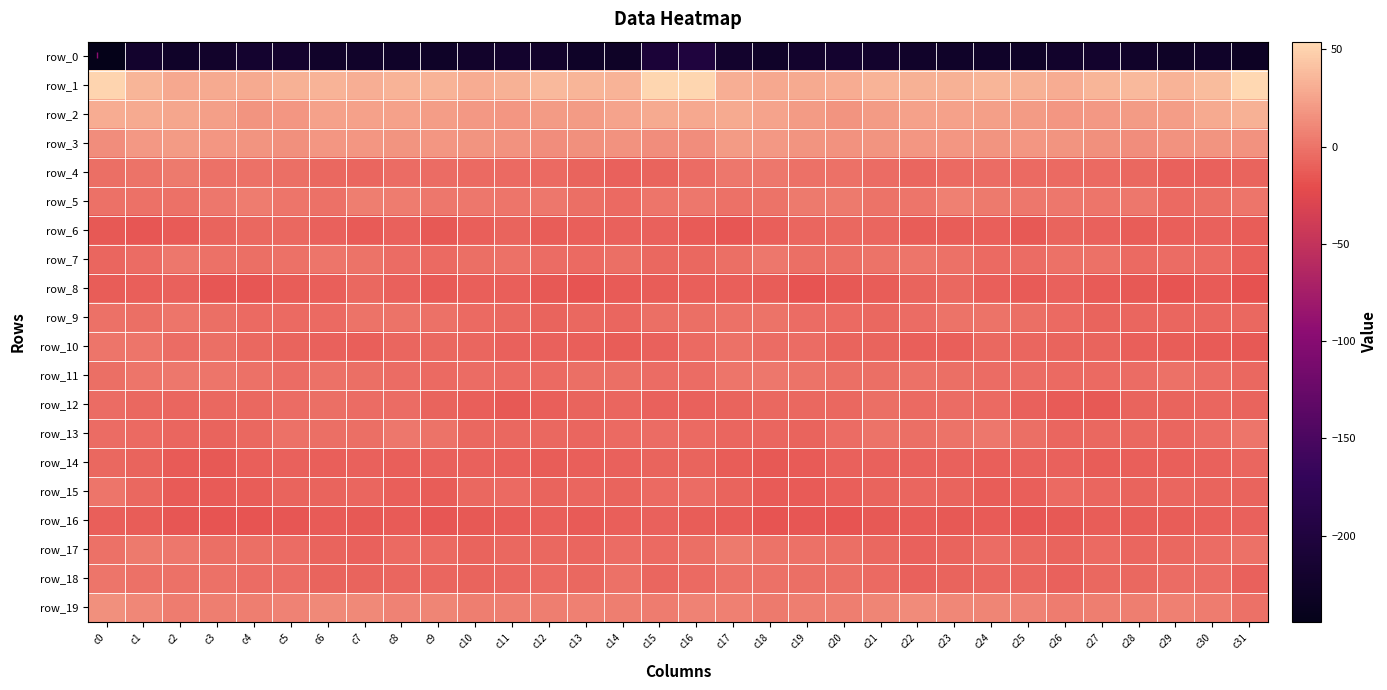

Reading left to right, transcribe all the data shown in this chart.

row_0: c0=-244.4	c1=-220.9	c2=-225.1	c3=-222.7	c4=-218.7	c5=-218.9	c6=-223.5	c7=-224.6	c8=-224.7	c9=-226.2	c10=-223.4	c11=-220.8	c12=-222.6	c13=-226.9	c14=-227.2	c15=-208.1	c16=-200.7	c17=-220.2	c18=-225.0	c19=-221.1	c20=-217.9	c21=-220.9	c22=-224.1	c23=-224.7	c24=-225.0	c25=-226.0	c26=-221.9	c27=-221.1	c28=-224.3	c29=-227.5	c30=-224.8	c31=-230.8
row_1: c0=50.5	c1=35.0	c2=27.6	c3=29.0	c4=29.0	c5=31.8	c6=33.4	c7=31.7	c8=33.9	c9=33.9	c10=30.3	c11=32.0	c12=37.2	c13=34.4	c14=33.4	c15=52.0	c16=52.1	c17=31.6	c18=28.2	c19=29.0	c20=29.7	c21=33.1	c22=32.5	c23=32.0	c24=34.9	c25=32.4	c26=29.6	c27=34.7	c28=36.7	c29=33.2	c30=37.8	c31=53.9
row_2: c0=30.1	c1=29.0	c2=27.1	c3=23.4	c4=17.6	c5=18.5	c6=24.0	c7=24.1	c8=23.7	c9=22.0	c10=19.0	c11=18.6	c12=21.2	c13=21.0	c14=25.5	c15=29.1	c16=27.5	c17=28.9	c18=25.8	c19=21.2	c20=16.9	c21=20.8	c22=24.0	c23=24.1	c24=23.2	c25=20.8	c26=18.3	c27=19.8	c28=21.1	c29=22.2	c30=28.3	c31=32.6
row_3: c0=13.2	c1=19.6	c2=20.9	c3=17.8	c4=16.7	c5=15.2	c6=18.8	c7=18.2	c8=17.1	c9=17.9	c10=17.3	c11=15.5	c12=13.9	c13=15.1	c14=15.9	c15=14.0	c16=14.0	c17=21.2	c18=19.3	c19=17.6	c20=15.6	c21=16.7	c22=18.5	c23=17.8	c24=17.2	c25=18.0	c26=16.7	c27=14.7	c28=14.0	c29=15.8	c30=16.7	c31=16.0
row_4: c0=-3.0	c1=-0.1	c2=2.7	c3=-1.0	c4=-1.9	c5=-2.6	c6=-6.2	c7=-6.9	c8=-3.4	c9=-4.1	c10=-4.4	c11=-5.2	c12=-4.9	c13=-8.8	c14=-9.8	c15=-8.0	c16=-3.5	c17=1.8	c18=1.7	c19=-1.8	c20=-1.7	c21=-3.7	c22=-7.8	c23=-5.1	c24=-3.3	c25=-4.5	c26=-4.5	c27=-5.2	c28=-5.7	c29=-9.8	c30=-9.4	c31=-8.4
row_5: c0=-1.8	c1=-1.5	c2=-1.0	c3=1.7	c4=3.8	c5=1.3	c6=-1.0	c7=5.2	c8=4.9	c9=1.9	c10=2.1	c11=0.9	c12=1.9	c13=-2.9	c14=-4.4	c15=0.7	c16=2.0	c17=-0.9	c18=-0.2	c19=2.9	c20=3.4	c21=-0.5	c22=0.5	c23=6.8	c24=3.2	c25=1.6	c26=2.0	c27=0.8	c28=1.5	c29=-5.0	c30=-3.2	c31=0.9
row_6: c0=-13.9	c1=-15.2	c2=-13.2	c3=-8.0	c4=-6.4	c5=-6.3	c6=-9.6	c7=-12.8	c8=-10.0	c9=-13.8	c10=-11.0	c11=-8.1	c12=-11.4	c13=-10.9	c14=-9.3	c15=-9.8	c16=-12.8	c17=-15.7	c18=-10.9	c19=-7.0	c20=-6.2	c21=-6.8	c22=-11.8	c23=-11.4	c24=-11.1	c25=-14.0	c26=-9.0	c27=-9.3	c28=-11.6	c29=-10.5	c30=-9.6	c31=-11.8
row_7: c0=-6.7	c1=-3.8	c2=1.6	c3=-0.9	c4=-3.1	c5=-1.3	c6=1.3	c7=-0.3	c8=-3.4	c9=-5.0	c10=-2.4	c11=-1.1	c12=-4.1	c13=-4.9	c14=-3.1	c15=-6.7	c16=-5.9	c17=-2.6	c18=1.8	c19=-2.3	c20=-3.0	c21=0.0	c22=1.1	c23=-1.2	c24=-4.8	c25=-4.2	c26=-1.5	c27=-1.7	c28=-5.4	c29=-4.2	c30=-5.0	c31=-10.8
row_8: c0=-11.5	c1=-10.9	c2=-10.1	c3=-15.6	c4=-15.7	c5=-12.3	c6=-10.6	c7=-5.8	c8=-9.3	c9=-13.1	c10=-11.1	c11=-11.2	c12=-14.1	c13=-16.2	c14=-12.8	c15=-11.9	c16=-11.2	c17=-10.9	c18=-11.8	c19=-16.5	c20=-14.3	c21=-11.7	c22=-9.0	c23=-6.1	c24=-11.1	c25=-13.3	c26=-9.9	c27=-12.8	c28=-14.7	c29=-16.0	c30=-12.8	c31=-17.9
row_9: c0=-1.1	c1=-2.3	c2=0.4	c3=-2.7	c4=-4.5	c5=-5.1	c6=-5.1	c7=-0.3	c8=-0.1	c9=-1.8	c10=-4.6	c11=-6.7	c12=-8.1	c13=-6.6	c14=-6.8	c15=-2.3	c16=-2.5	c17=-1.7	c18=-0.2	c19=-3.7	c20=-4.7	c21=-5.6	c22=-3.5	c23=0.1	c24=-0.5	c25=-3.0	c26=-5.1	c27=-7.9	c28=-7.1	c29=-7.1	c30=-6.9	c31=-6.5
row_10: c0=1.1	c1=0.6	c2=-3.2	c3=-2.9	c4=-6.7	c5=-8.8	c6=-9.6	c7=-11.3	c8=-7.6	c9=-6.5	c10=-7.6	c11=-9.2	c12=-9.7	c13=-11.3	c14=-11.9	c15=-9.9	c16=-5.1	c17=-1.1	c18=-3.8	c19=-3.3	c20=-8.4	c21=-8.9	c22=-10.6	c23=-10.5	c24=-6.4	c25=-7.0	c26=-8.7	c27=-8.9	c28=-10.6	c29=-11.4	c30=-12.8	c31=-14.4
row_11: c0=-2.5	c1=0.5	c2=2.0	c3=0.7	c4=-1.8	c5=-3.2	c6=-1.7	c7=-2.3	c8=-3.9	c9=-4.5	c10=-3.8	c11=-5.3	c12=-4.8	c13=-2.4	c14=-2.5	c15=-4.1	c16=-4.3	c17=0.9	c18=1.6	c19=0.1	c20=-2.5	c21=-3.0	c22=-1.8	c23=-2.9	c24=-4.1	c25=-4.3	c26=-4.6	c27=-5.3	c28=-4.1	c29=-1.6	c30=-3.6	c31=-6.6
row_12: c0=-4.3	c1=-5.9	c2=-6.8	c3=-5.6	c4=-6.7	c5=-3.2	c6=-3.2	c7=-4.3	c8=-3.7	c9=-8.3	c10=-10.7	c11=-14.8	c12=-10.4	c13=-8.5	c14=-7.2	c15=-9.6	c16=-9.1	c17=-7.9	c18=-5.9	c19=-6.1	c20=-5.7	c21=-2.2	c22=-4.5	c23=-3.3	c24=-5.3	c25=-9.4	c26=-12.7	c27=-14.0	c28=-8.9	c29=-8.0	c30=-6.8	c31=-8.2
row_13: c0=-4.3	c1=-5.2	c2=-7.4	c3=-8.1	c4=-6.0	c5=-1.0	c6=-2.4	c7=-2.2	c8=2.1	c9=-0.5	c10=-6.2	c11=-6.6	c12=-6.0	c13=-7.2	c14=-5.3	c15=-4.2	c16=-5.2	c17=-7.0	c18=-7.3	c19=-8.1	c20=-3.6	c21=-0.8	c22=-3.2	c23=-0.3	c24=1.7	c25=-2.7	c26=-7.1	c27=-5.8	c28=-6.6	c29=-7.0	c30=-3.5	c31=1.1
row_14: c0=-5.7	c1=-8.9	c2=-13.4	c3=-14.1	c4=-11.2	c5=-9.0	c6=-10.2	c7=-9.7	c8=-10.3	c9=-9.9	c10=-9.7	c11=-10.6	c12=-11.9	c13=-10.7	c14=-9.9	c15=-8.0	c16=-8.4	c17=-11.5	c18=-13.8	c19=-13.4	c20=-9.9	c21=-9.4	c22=-10.0	c23=-9.8	c24=-10.3	c25=-9.9	c26=-9.7	c27=-11.6	c28=-11.3	c29=-10.4	c30=-9.0	c31=-7.7
row_15: c0=1.1	c1=-5.7	c2=-12.7	c3=-12.9	c4=-12.5	c5=-8.9	c6=-8.1	c7=-7.0	c8=-10.8	c9=-12.4	c10=-6.0	c11=-5.4	c12=-8.2	c13=-7.4	c14=-8.6	c15=-5.5	c16=-3.6	c17=-8.9	c18=-13.7	c19=-12.7	c20=-11.3	c21=-8.5	c22=-7.1	c23=-8.1	c24=-12.0	c25=-11.0	c26=-4.4	c27=-7.1	c28=-8.0	c29=-7.2	c30=-8.7	c31=-8.0
row_16: c0=-10.8	c1=-12.4	c2=-14.9	c3=-16.1	c4=-16.1	c5=-15.0	c6=-13.1	c7=-14.0	c8=-12.9	c9=-15.2	c10=-14.6	c11=-13.3	c12=-11.3	c13=-12.8	c14=-10.8	c15=-9.4	c16=-11.8	c17=-13.0	c18=-16.3	c19=-15.7	c20=-16.2	c21=-14.4	c22=-13.1	c23=-14.0	c24=-13.1	c25=-15.9	c26=-14.2	c27=-12.1	c28=-12.2	c29=-11.7	c30=-10.2	c31=-9.3
row_17: c0=-0.9	c1=2.7	c2=1.8	c3=-2.0	c4=-2.1	c5=-4.0	c6=-8.9	c7=-9.7	c8=-5.4	c9=-4.7	c10=-8.0	c11=-6.6	c12=-6.6	c13=-7.5	c14=-3.9	c15=-4.6	c16=-2.1	c17=3.4	c18=-0.5	c19=-1.9	c20=-2.6	c21=-5.8	c22=-9.9	c23=-8.8	c24=-3.9	c25=-6.1	c26=-8.6	c27=-5.2	c28=-7.7	c29=-5.9	c30=-3.5	c31=-1.6
row_18: c0=1.4	c1=-1.3	c2=-1.7	c3=-1.9	c4=-3.4	c5=-3.5	c6=-8.0	c7=-8.4	c8=-7.5	c9=-7.5	c10=-8.3	c11=-7.6	c12=-5.4	c13=-5.6	c14=-1.8	c15=-7.0	c16=-4.9	c17=-2.0	c18=-1.3	c19=-3.0	c20=-2.9	c21=-5.0	c22=-9.0	c23=-7.9	c24=-7.6	c25=-7.3	c26=-9.3	c27=-5.7	c28=-6.0	c29=-3.7	c30=-3.5	c31=-9.4
row_19: c0=14.5	c1=10.1	c2=3.8	c3=5.3	c4=5.9	c5=7.3	c6=11.3	c7=11.1	c8=8.3	c9=8.5	c10=5.4	c11=5.7	c12=5.7	c13=6.1	c14=5.5	c15=4.8	c16=7.3	c17=6.9	c18=3.6	c19=5.8	c20=5.8	c21=9.0	c22=12.1	c23=9.7	c24=8.6	c25=7.6	c26=4.8	c27=5.7	c28=6.0	c29=6.3	c30=4.1	c31=-1.2